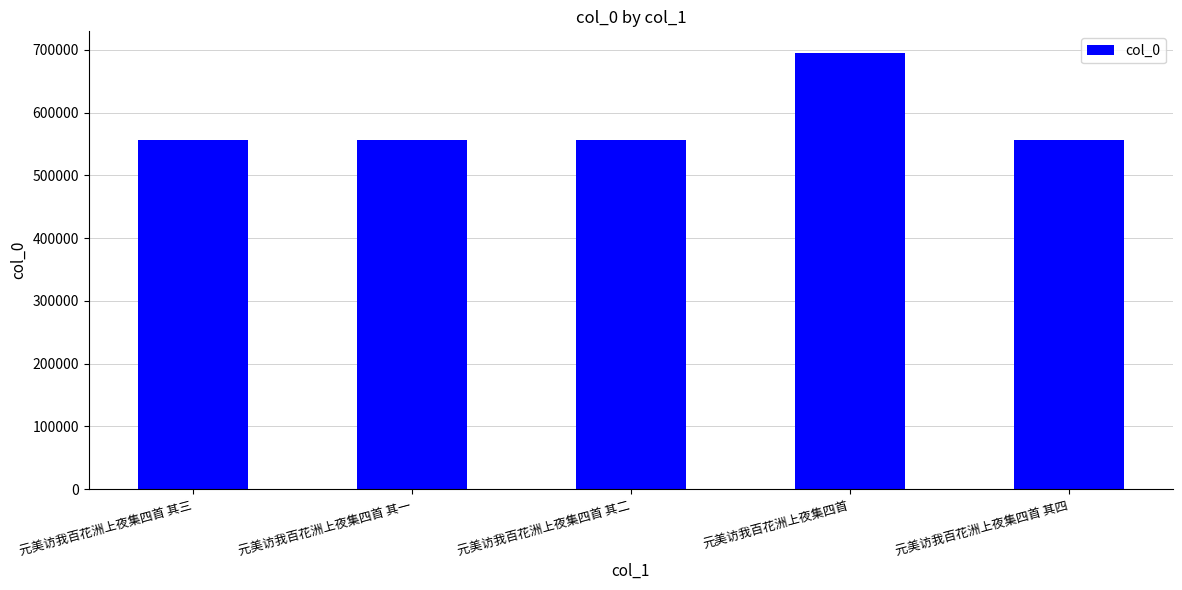

Does the chart contain any negative values?

No